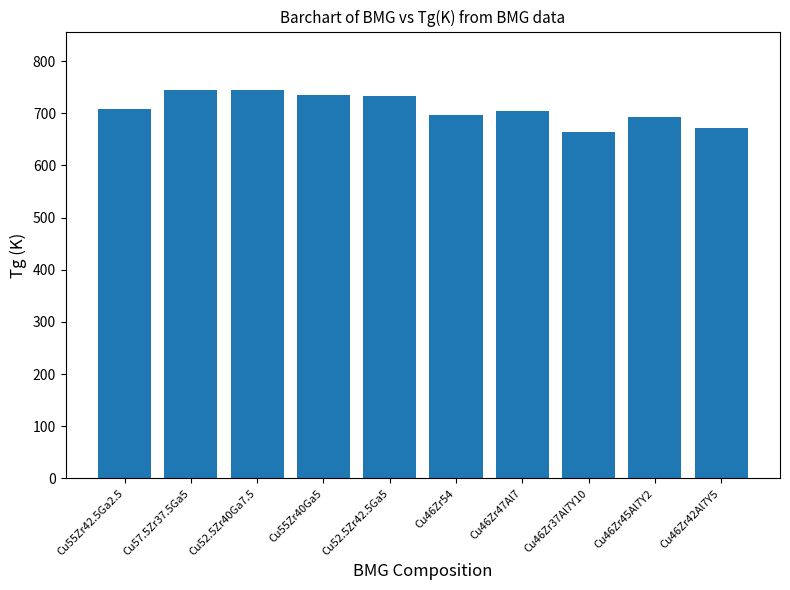

How many bars are there in total?

10